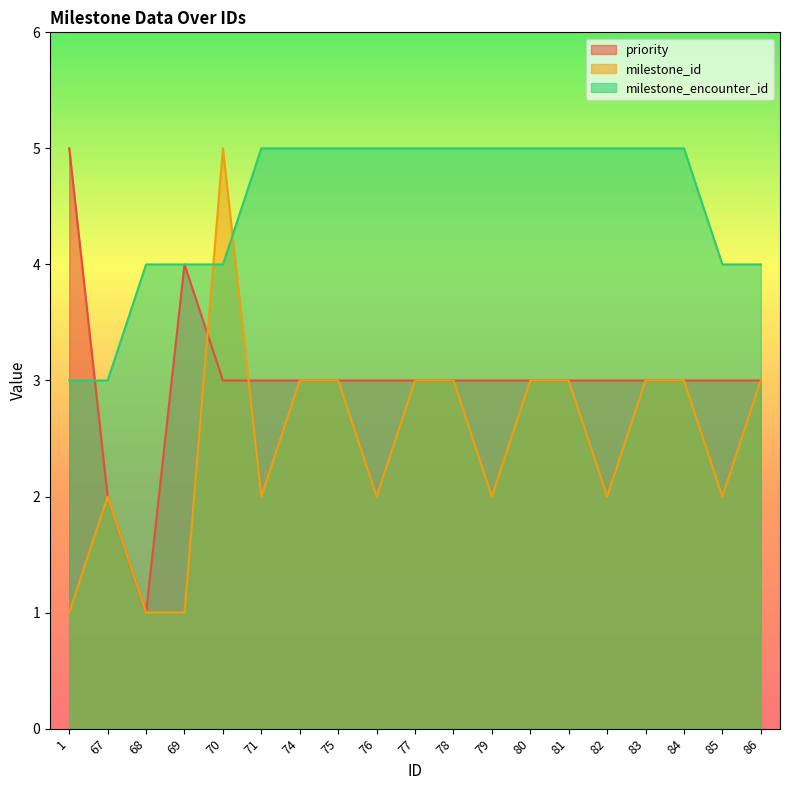

After their last crossing, which series has the higher values: milestone_id or milestone_encounter_id?

milestone_encounter_id